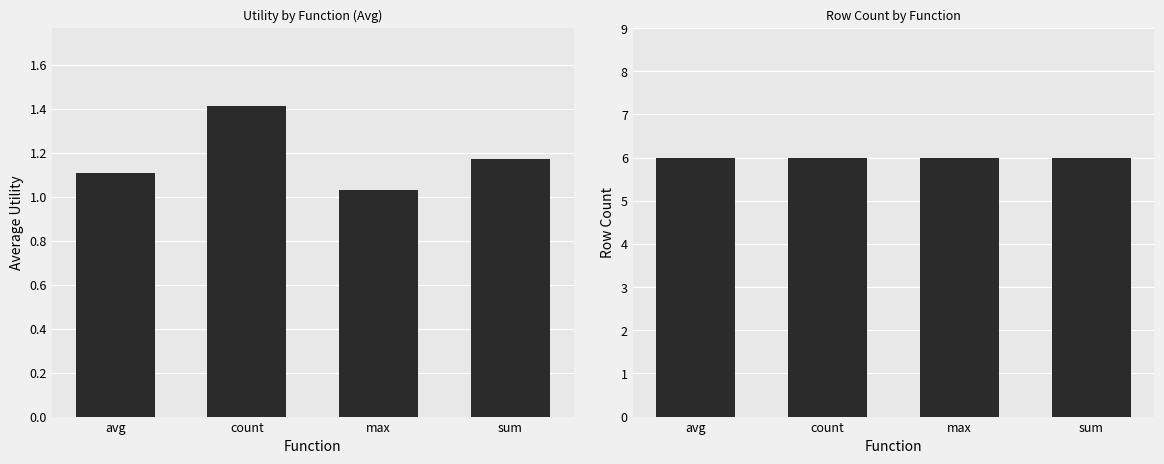

Which series has the largest range (max minus min)?

avg_utility